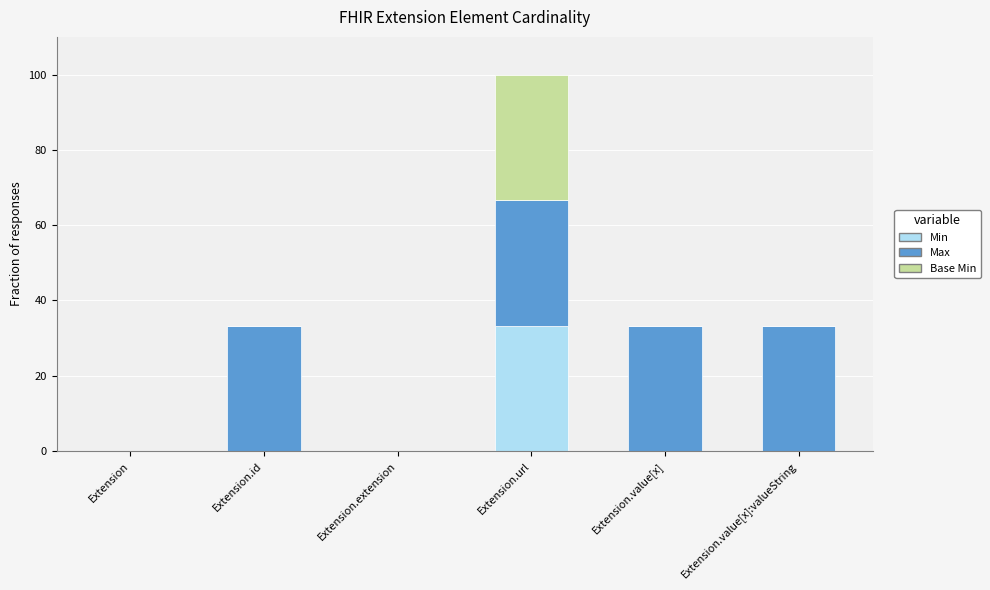

At which category is the sum across all series the highest?

Extension.url